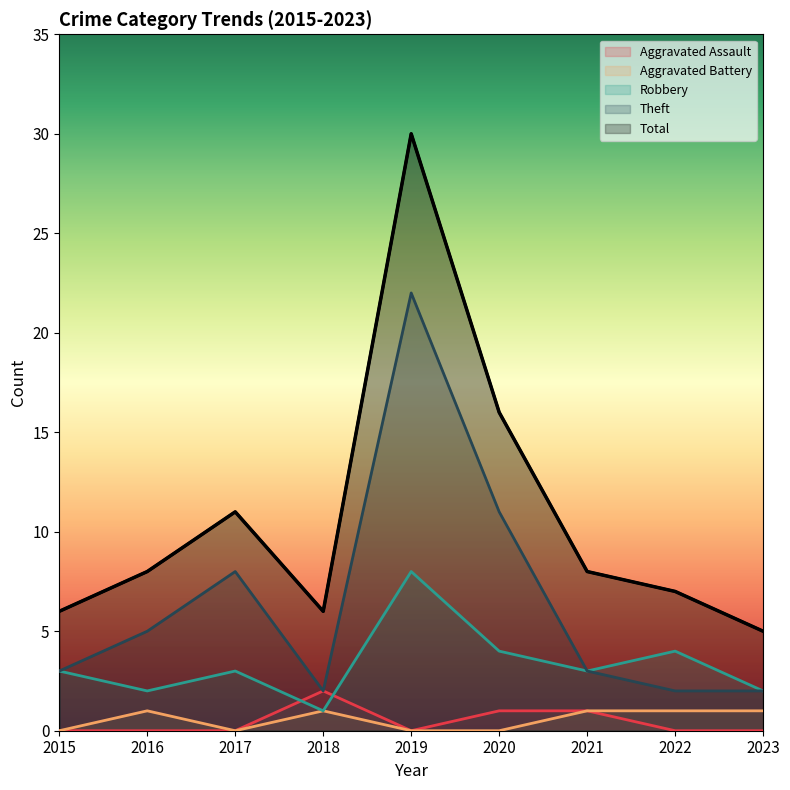

At how many categories does at least one series exceed 27?

1